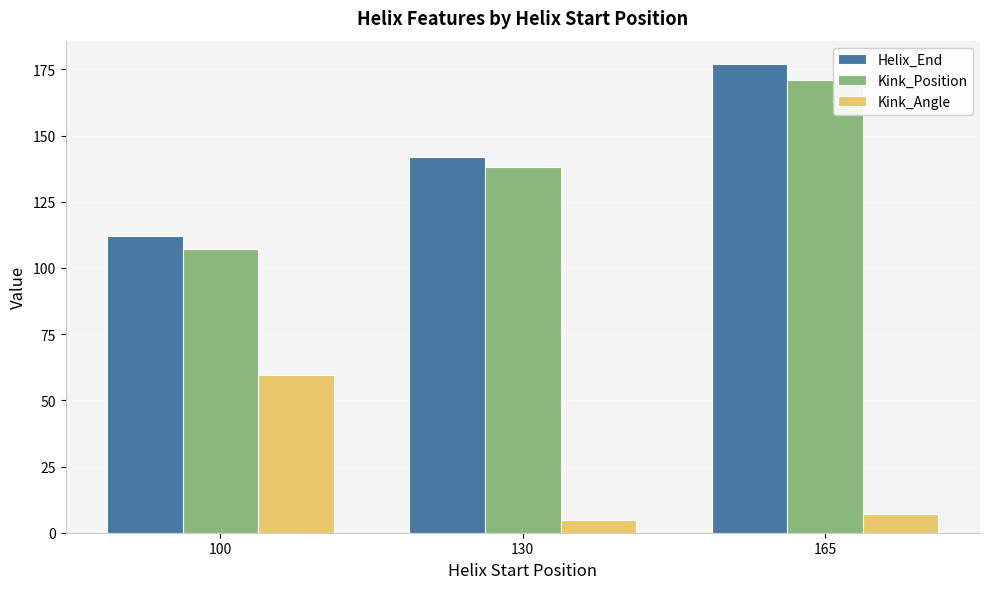

Which series has the largest total across all categories?

Helix_End